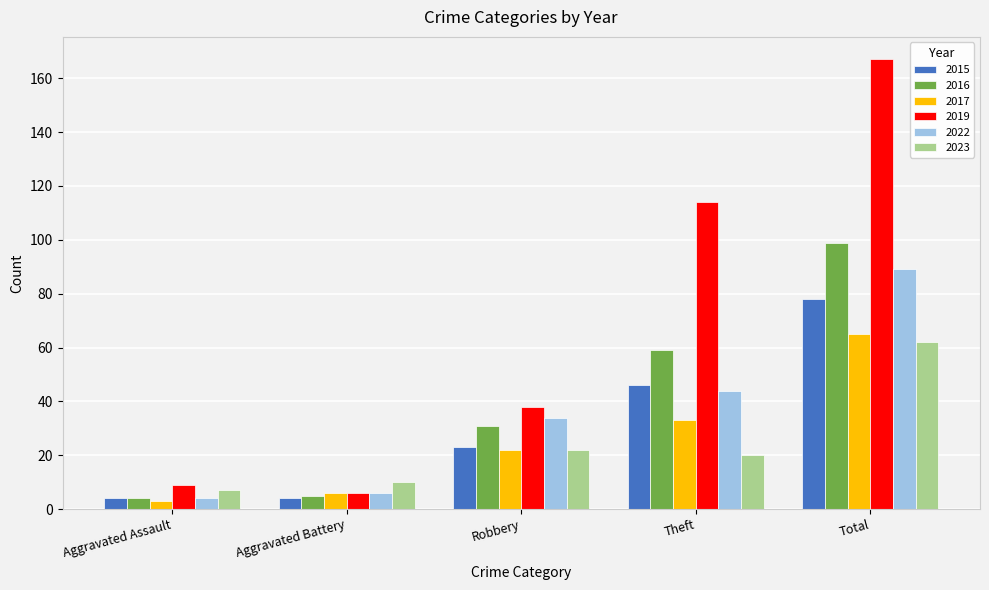

What is the sum of all 2019 values?

334